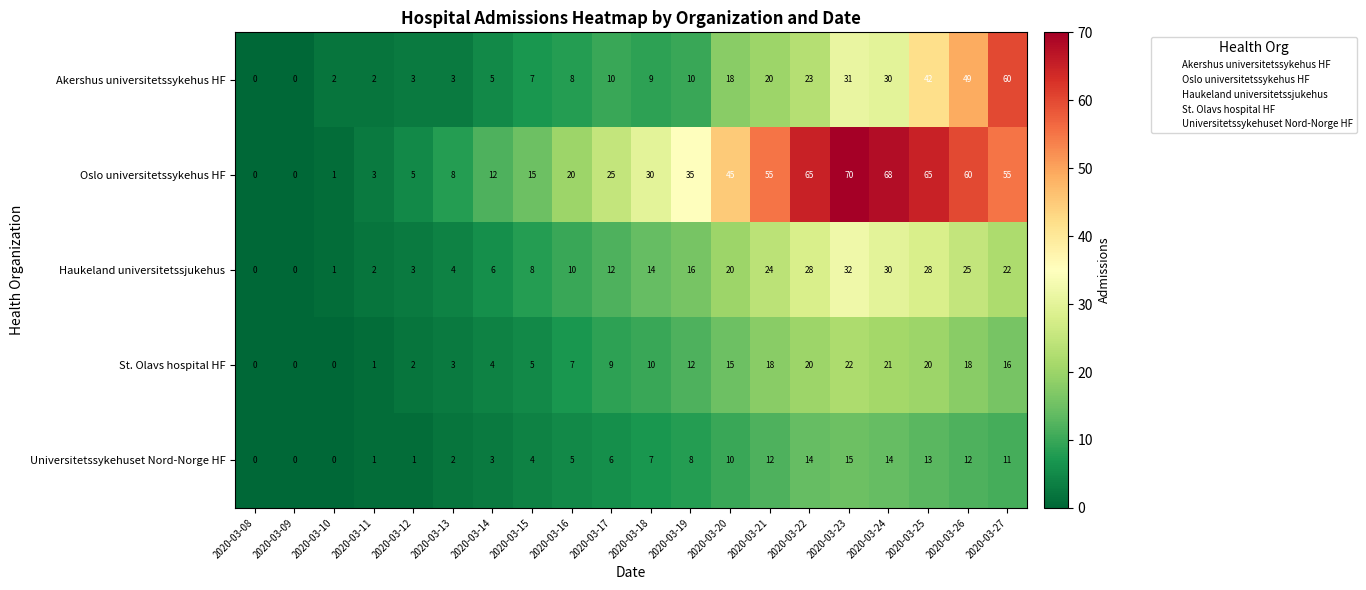

What is the difference between the Akershus universitetssykehus HF values at 2020-03-19 and 2020-03-20?

8